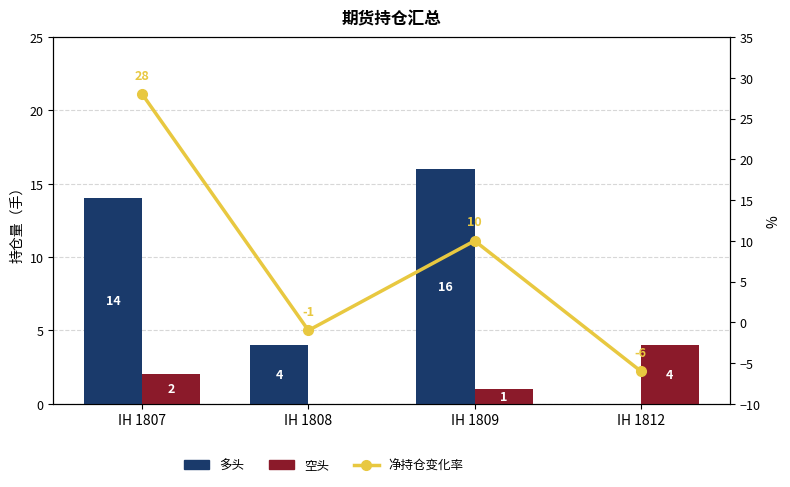

Which series has the largest total across all categories?

多头